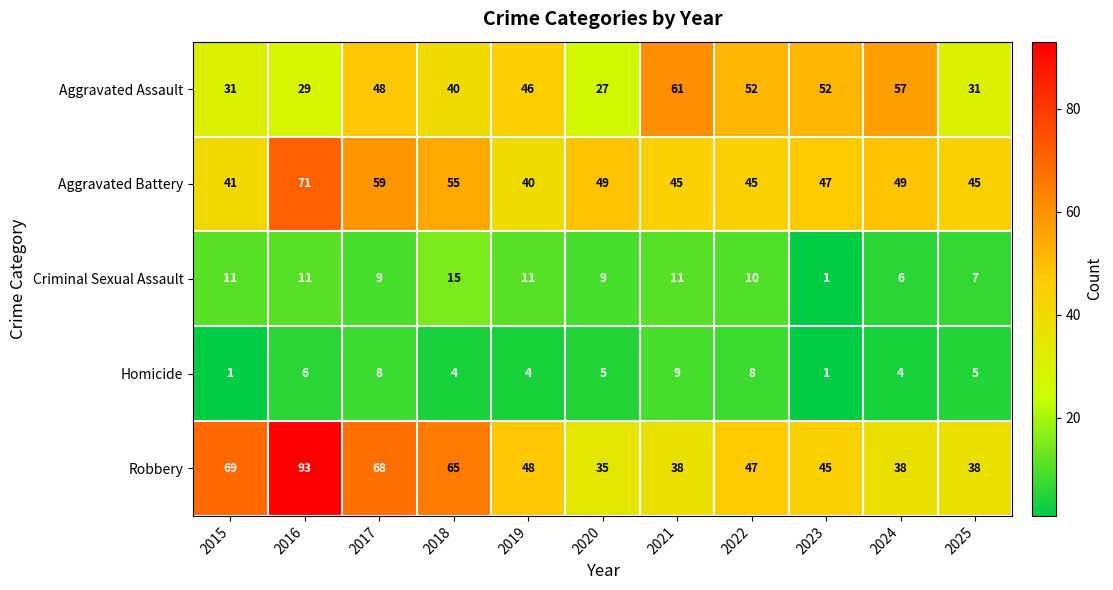

What is the maximum value shown in the chart?

93